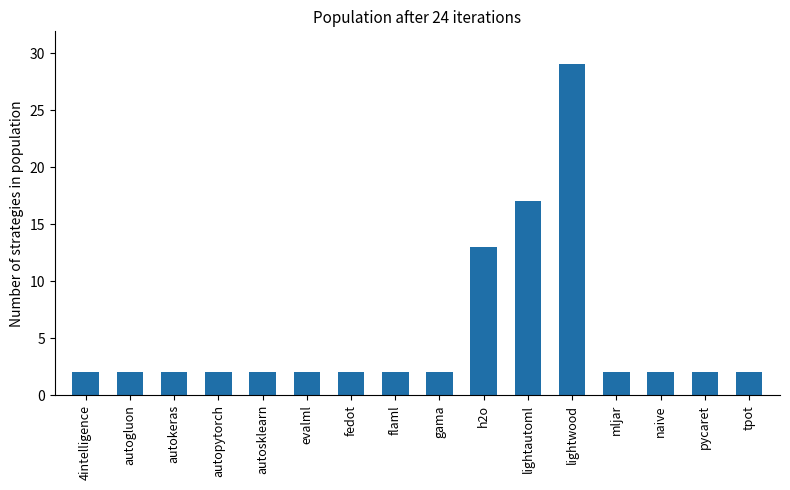

What is the sum of all values?

85